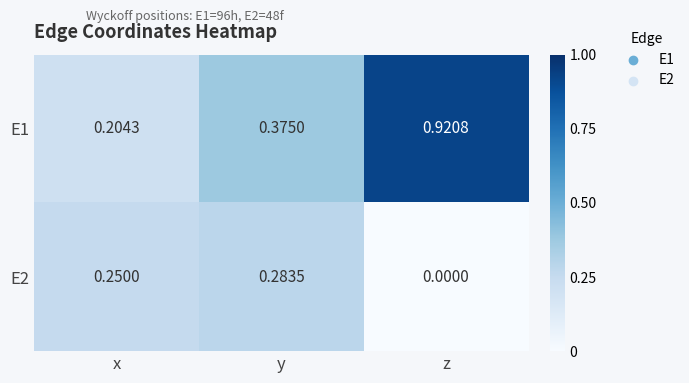

At which category is the sum across all series the highest?

z